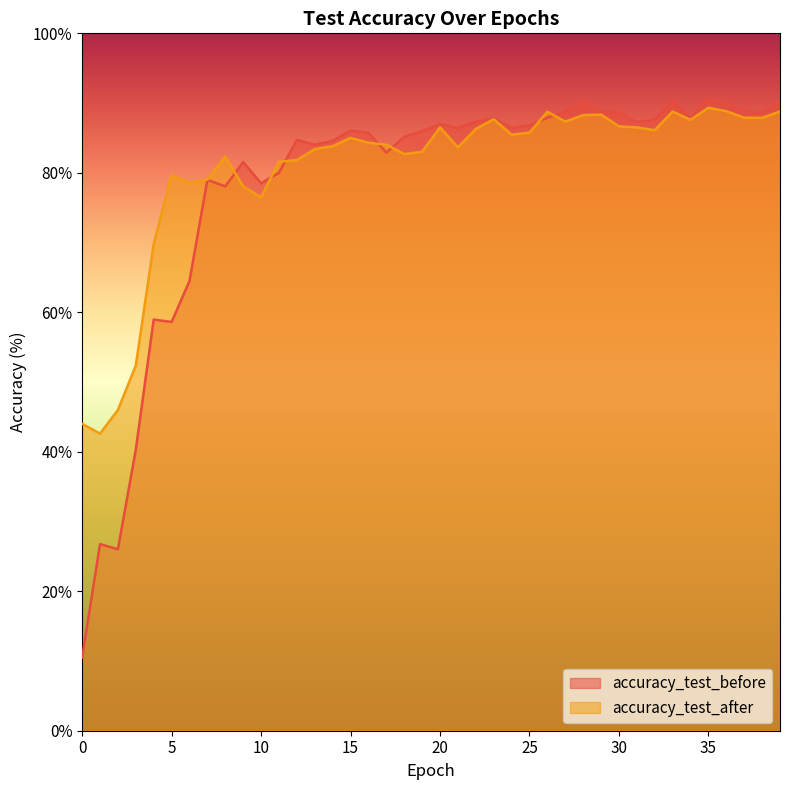

How many lines are shown in the chart?

2